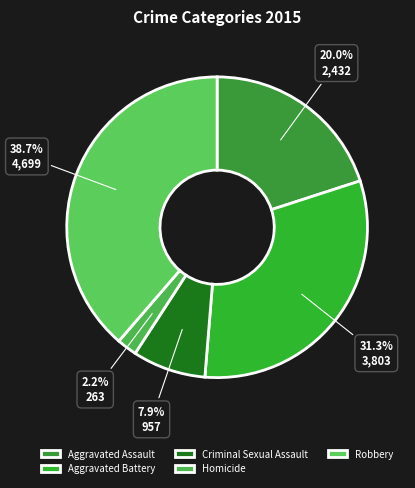

Combined, do Aggravated Assault and Homicide account for over 50%?

No